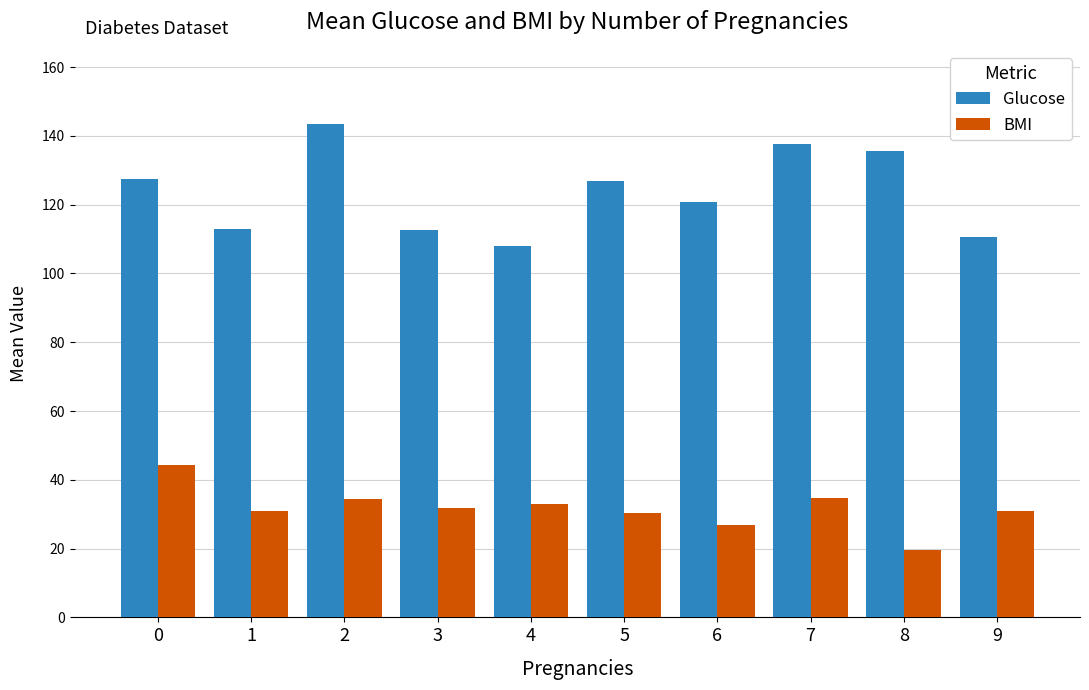

What are all the series names shown in the legend?

Glucose, BMI